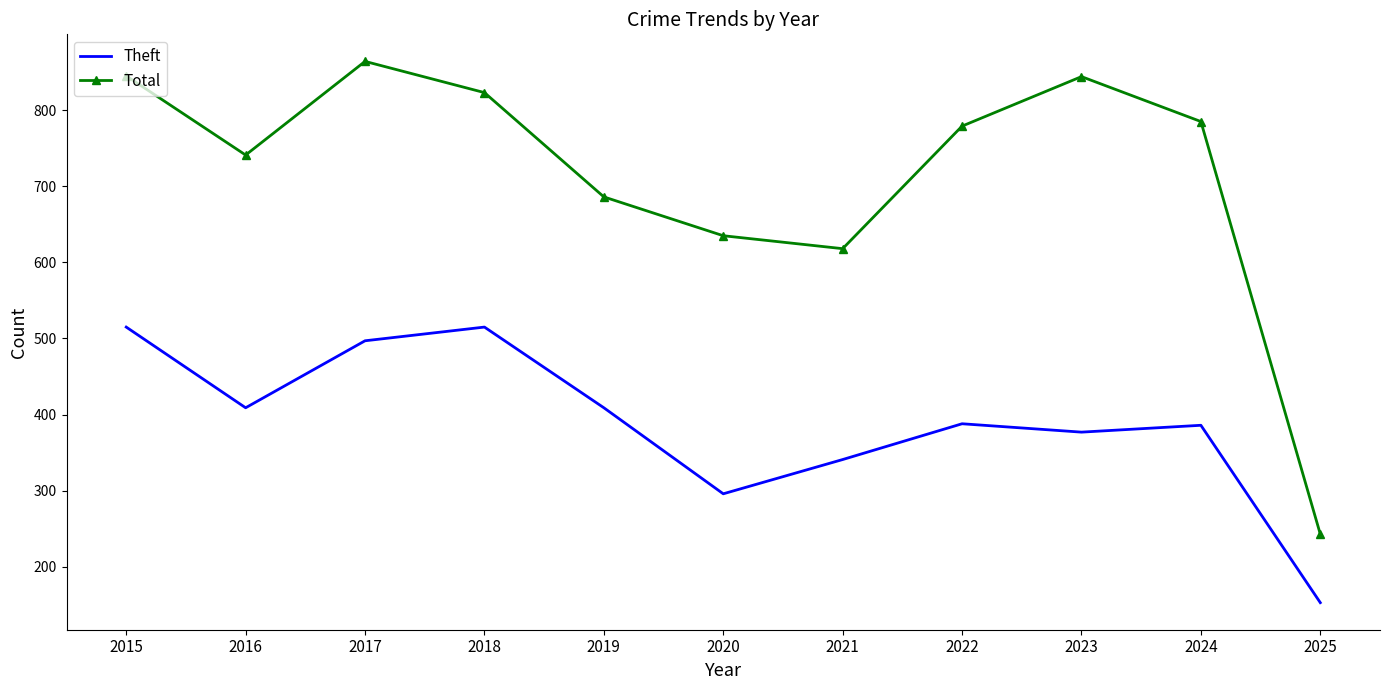

What is the sum of the Theft values at 2021 and 2016?

750